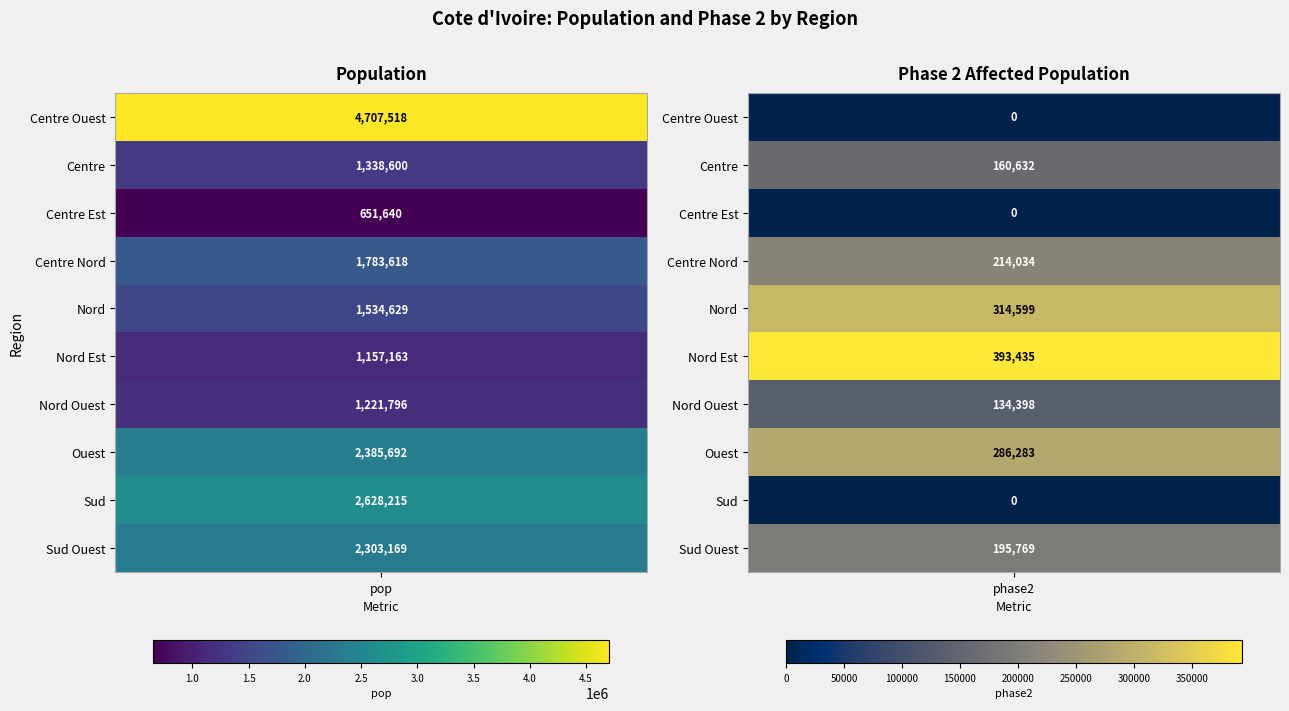

What is the sum of the Nord Ouest values at 1 and 0?

1356193.6